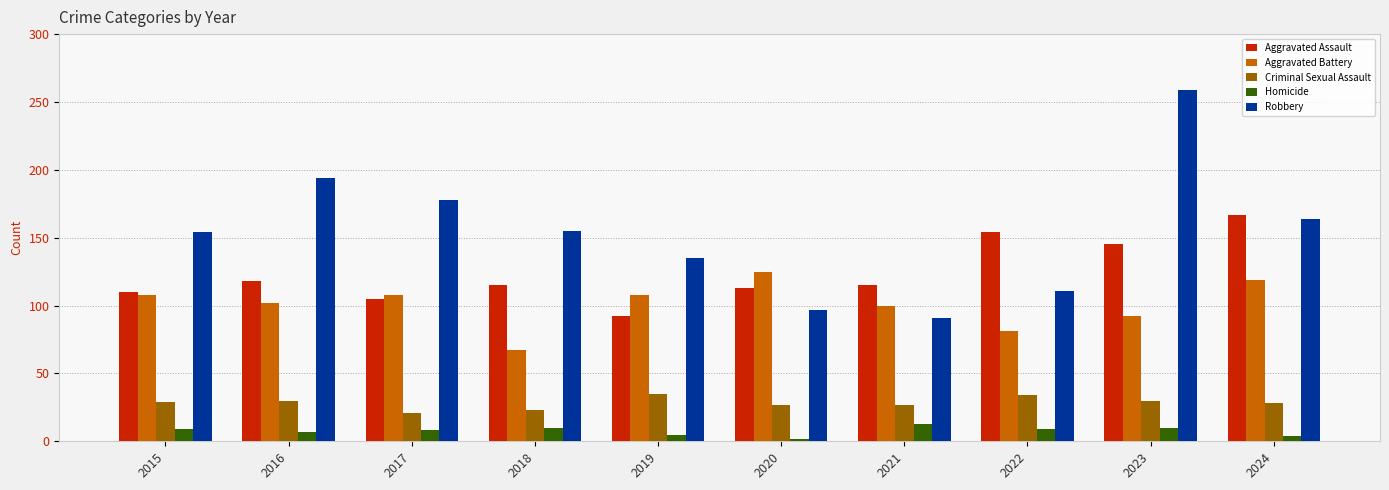

True or false: Criminal Sexual Assault has a value of 41 at 2024.

False